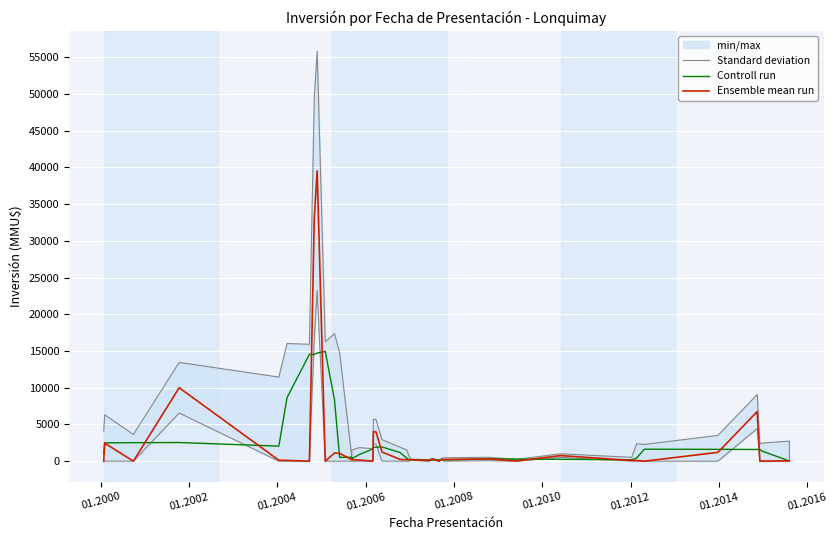

Reading left to right, what are all the values shown in this chart?

Standard deviation: 4100.0	6316.6	3633.1	13444.2	11448.2	16020.7	15909.7	49353.4	55781.0	16262.7	17349.1	14742.5	647.7	1508.8	1850.4	1686.9	5681.9	5681.9	2931.7	1904.9	1525.5	572.2	292.1	172.1	394.0	112.9	369.5	464.7	537.3	248.7	1003.3	522.2	2374.2	2275.1	3514.2	9067.9	2331.5	2465.6	2734.0	62.5
Controll run: 984.0	2492.0	2518.0	2540.2	2048.2	8648.2	14550.2	14524.2	14723.0	14937.0	8377.0	515.0	547.0	326.0	912.0	1672.0	1882.8	1900.8	1940.8	1180.8	420.8	186.0	196.0	158.0	168.0	174.8	218.8	163.2	313.2	283.2	256.4	196.4	432.0	1630.0	1612.0	1594.0	1603.0	1372.0	31.0	38.0
Ensemble mean run: 0.0	2460.0	0.0	10000.0	130.0	111.0	0.0	33000.0	39510.0	0.0	1105.0	1070.0	200.0	200.0	160.0	0.0	4000.0	4000.0	1254.0	250.0	200.0	200.0	200.0	80.0	300.0	10.0	250.0	234.0	300.0	22.0	760.0	100.0	100.0	0.0	1200.0	6750.0	10.0	10.0	45.0	45.0